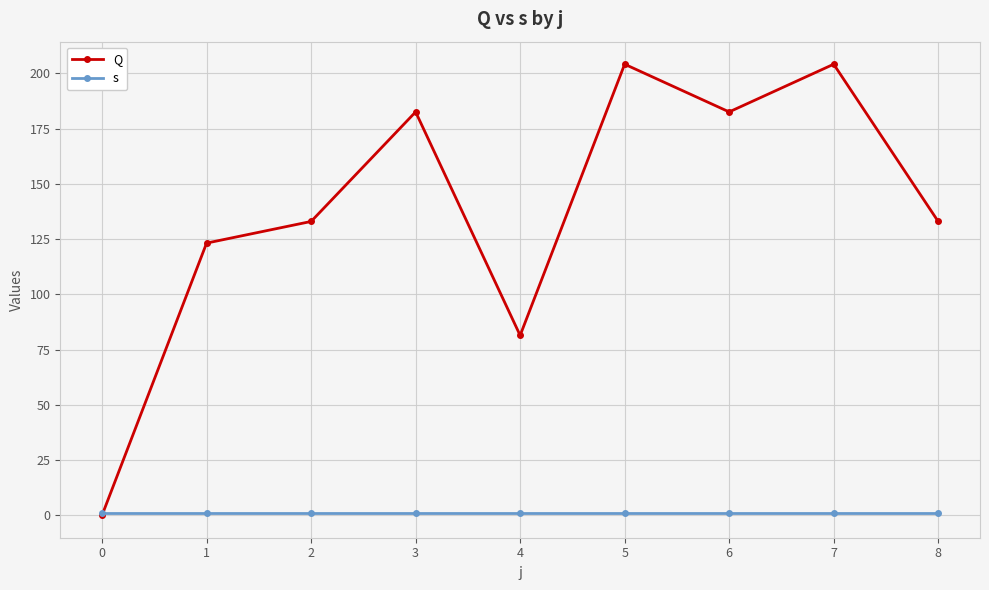

Rank the series by their maximum value, from lowest to highest.

s, Q